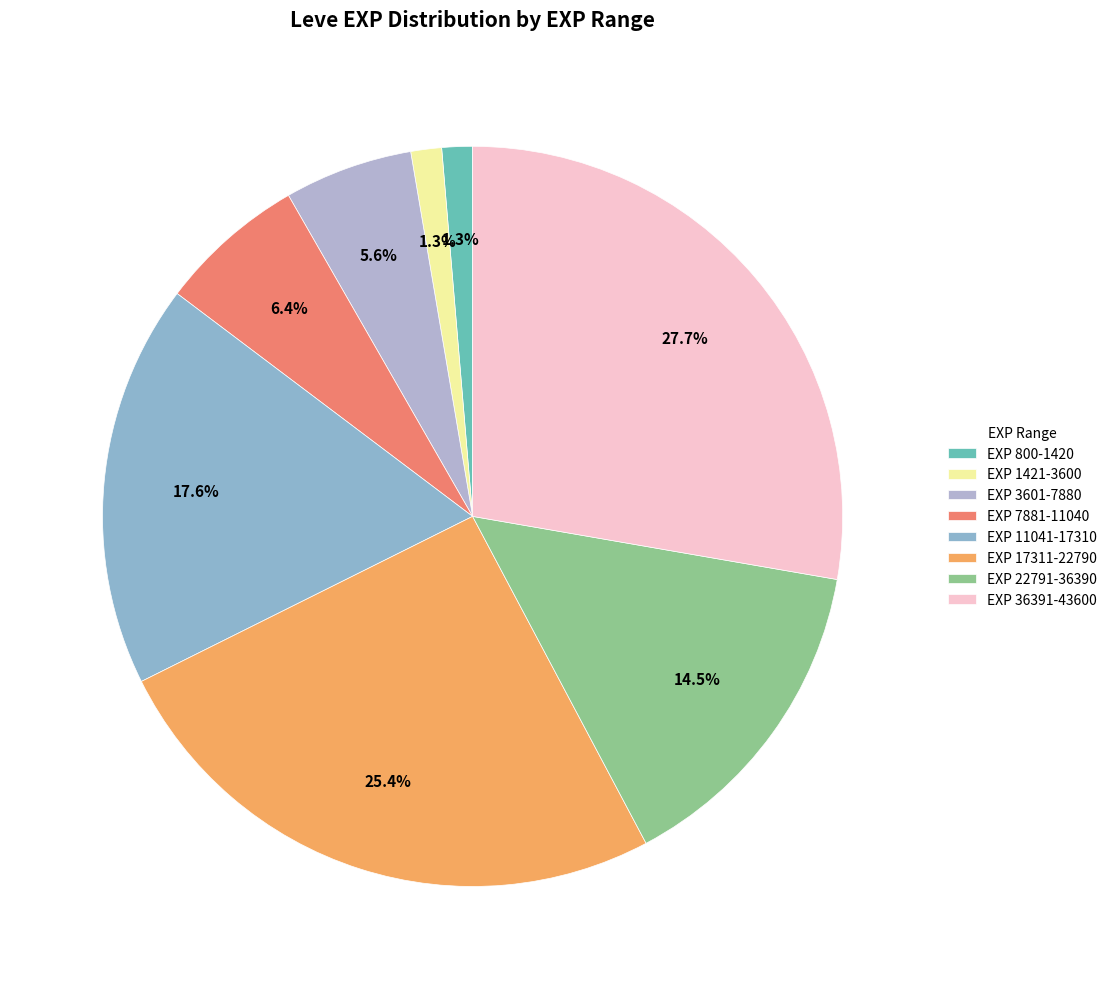

Count the number of slices in the pie.

8